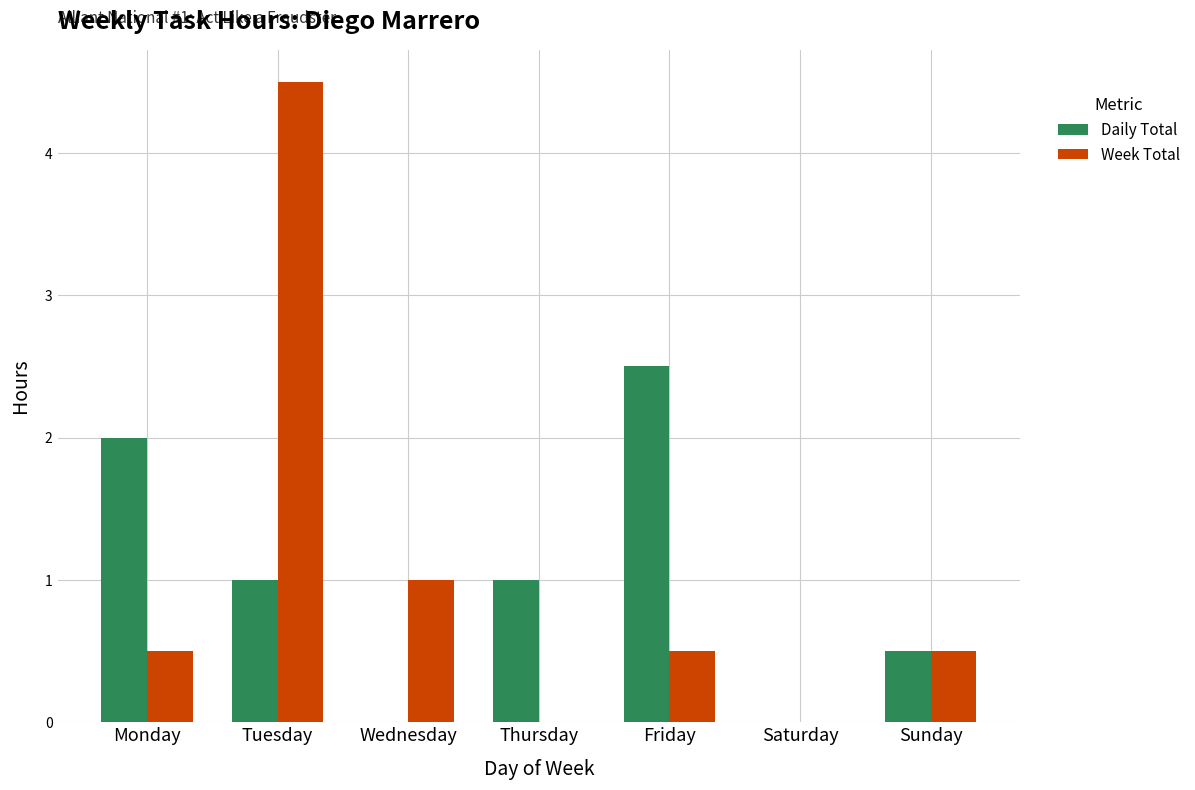

Reading right to left, list all the values displayed in this chart.

Daily Total: Sunday=0.5	Saturday=0.0	Friday=2.5	Thursday=1.0	Wednesday=0.0	Tuesday=1.0	Monday=2.0
Week Total: Sunday=0.5	Saturday=0.0	Friday=0.5	Thursday=0.0	Wednesday=1.0	Tuesday=4.5	Monday=0.5